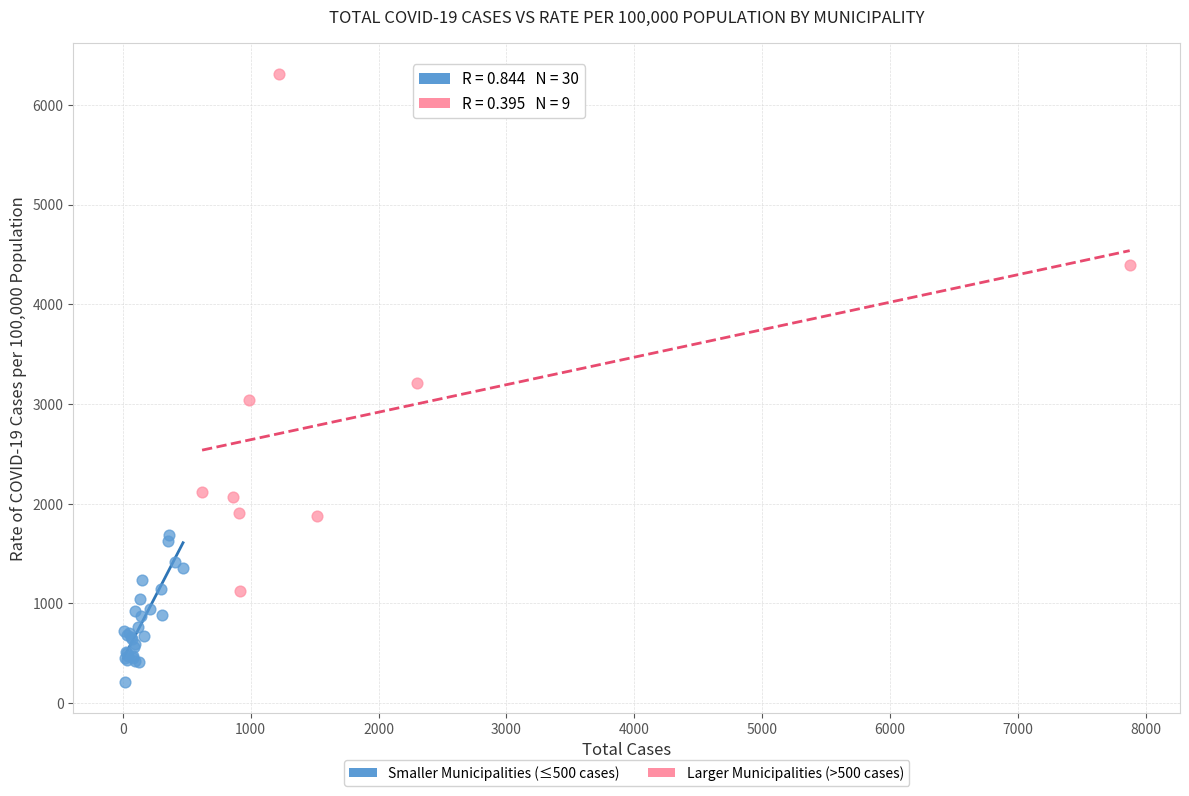

Which series reaches the minimum Y coordinate?

Smaller Municipalities (≤500 cases)